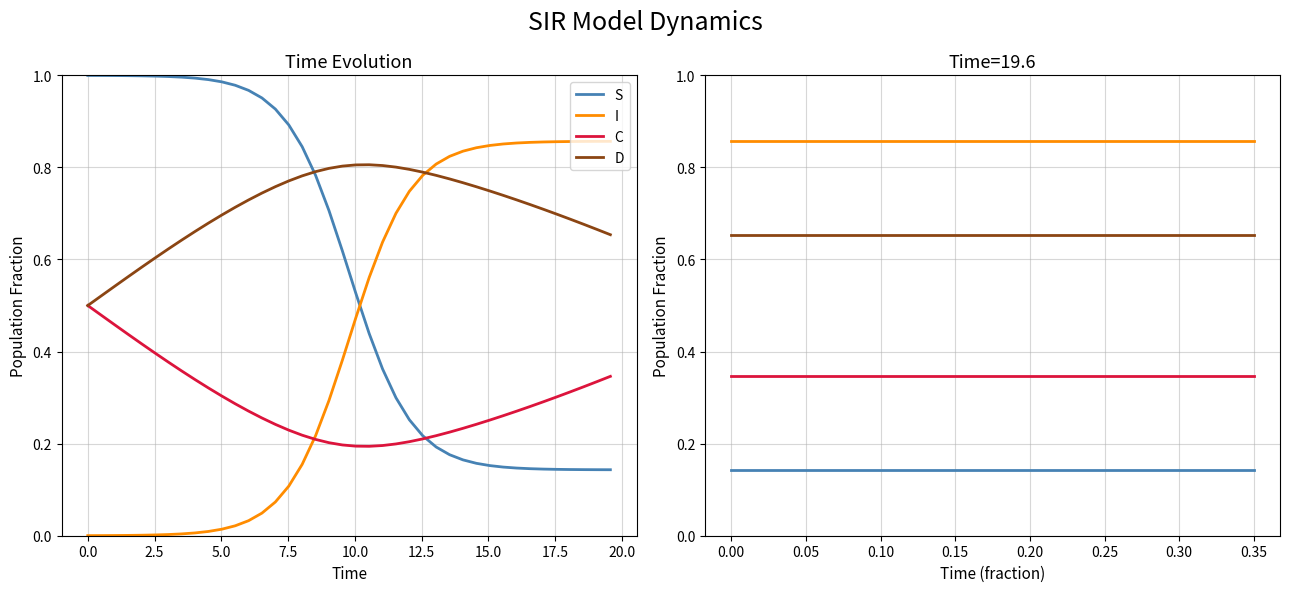

Reading left to right, extract all data points from this chart.

S: 0.1	0.1	0.1	0.1	0.1	0.1	0.1	0.1	0.1	0.1
I: 0.9	0.9	0.9	0.9	0.9	0.9	0.9	0.9	0.9	0.9
C: 0.3	0.3	0.3	0.3	0.3	0.3	0.3	0.3	0.3	0.3
D: 0.7	0.7	0.7	0.7	0.7	0.7	0.7	0.7	0.7	0.7